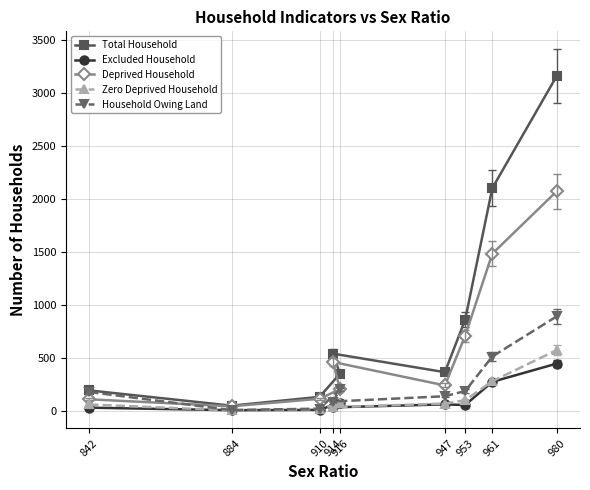

Is this an area chart (filled region under the line)?

No